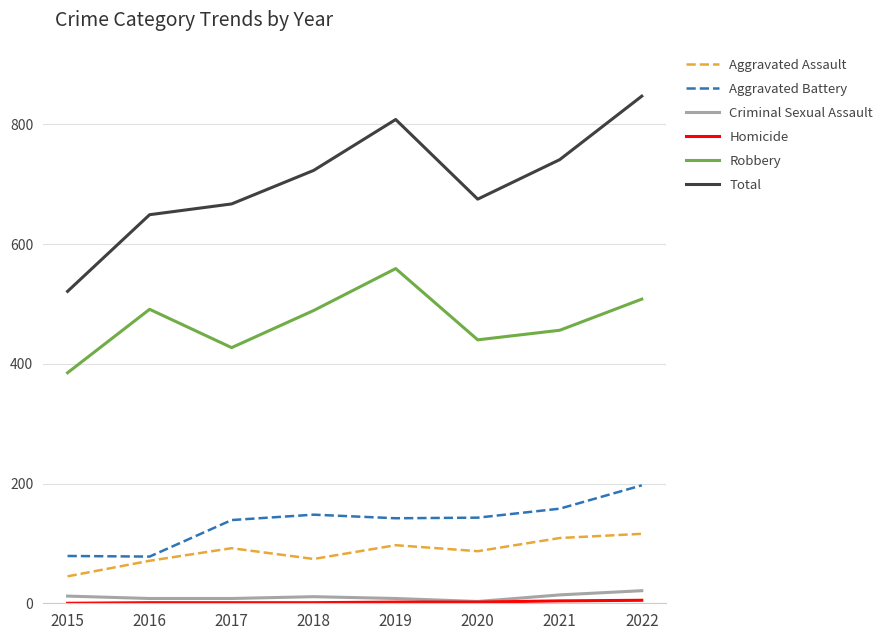

Count the number of data series in this chart.

6